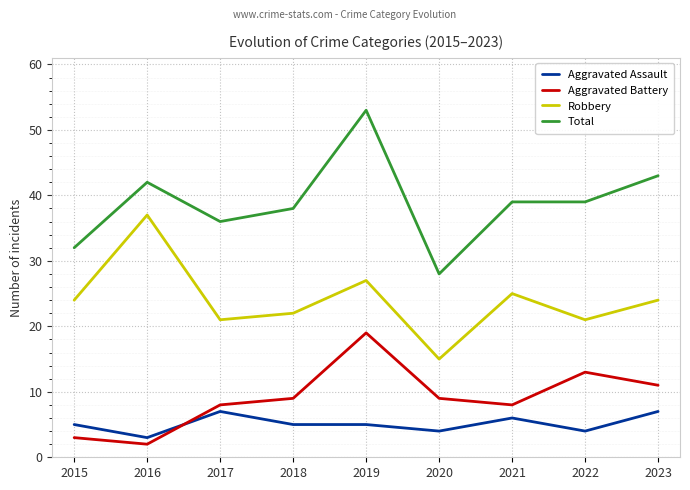

Count the number of data series in this chart.

4